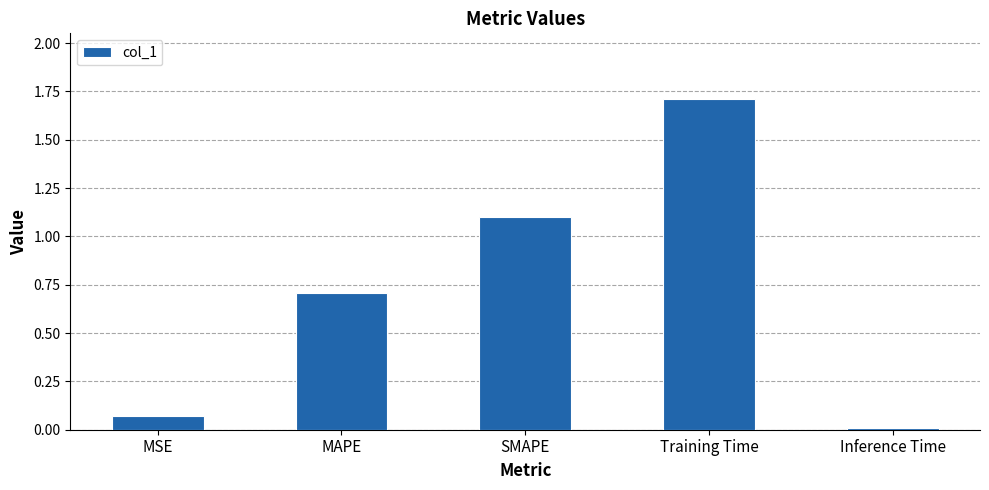

How many bars are there in total?

5